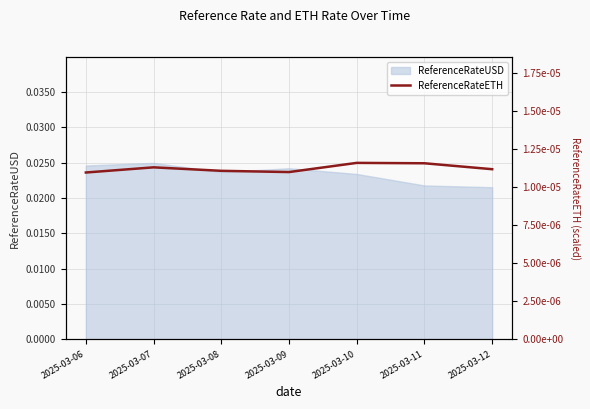

How many interior local peaks (higher than both neighbors) does the data have?

2